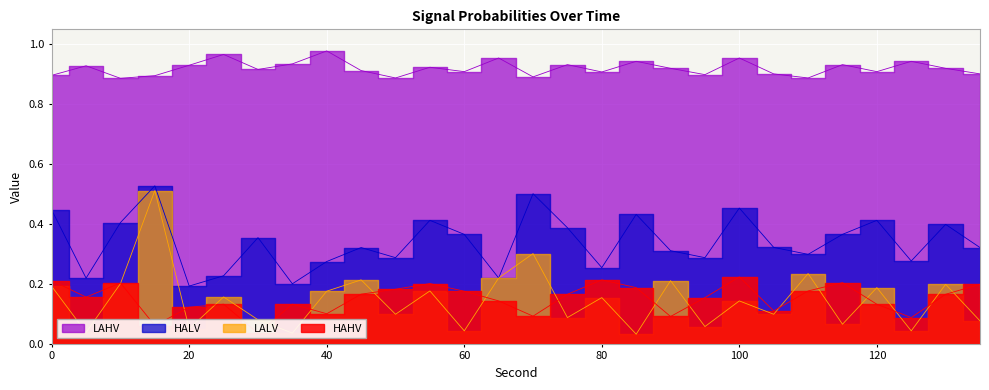

True or false: HALV and LALV cross at least once.

False